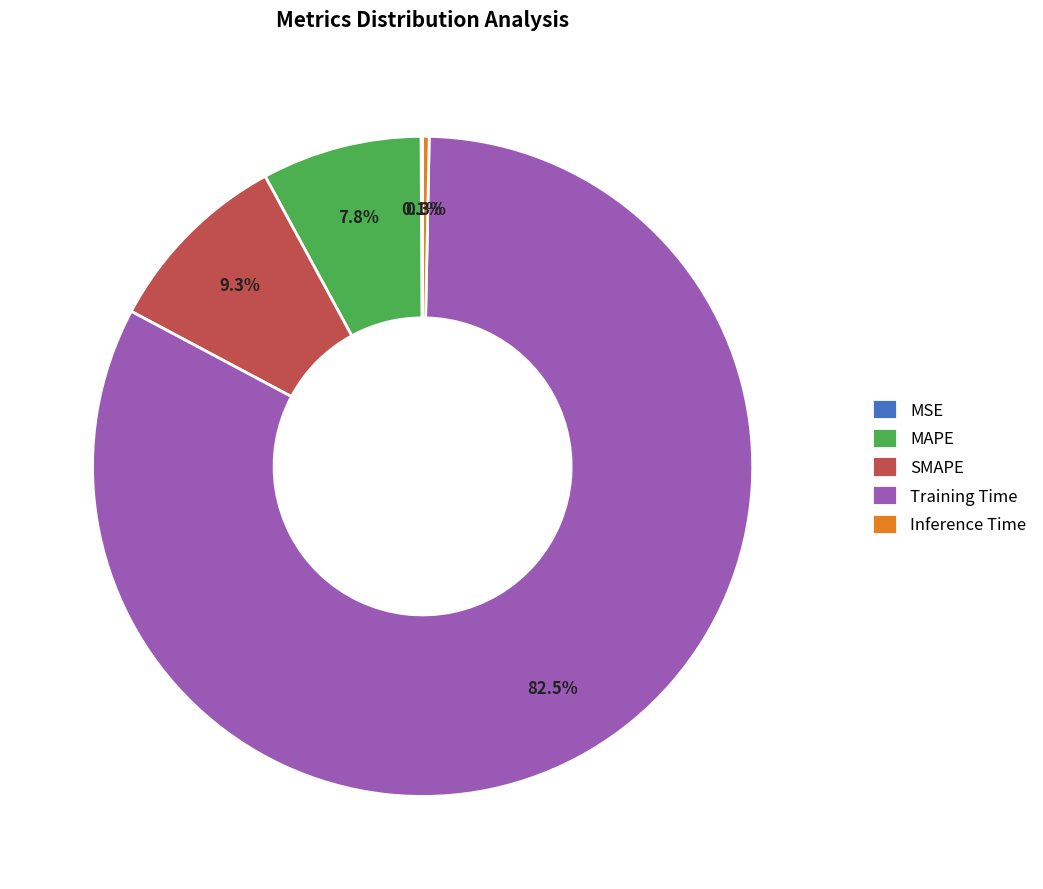

Combined, do Training Time and SMAPE account for over 50%?

Yes